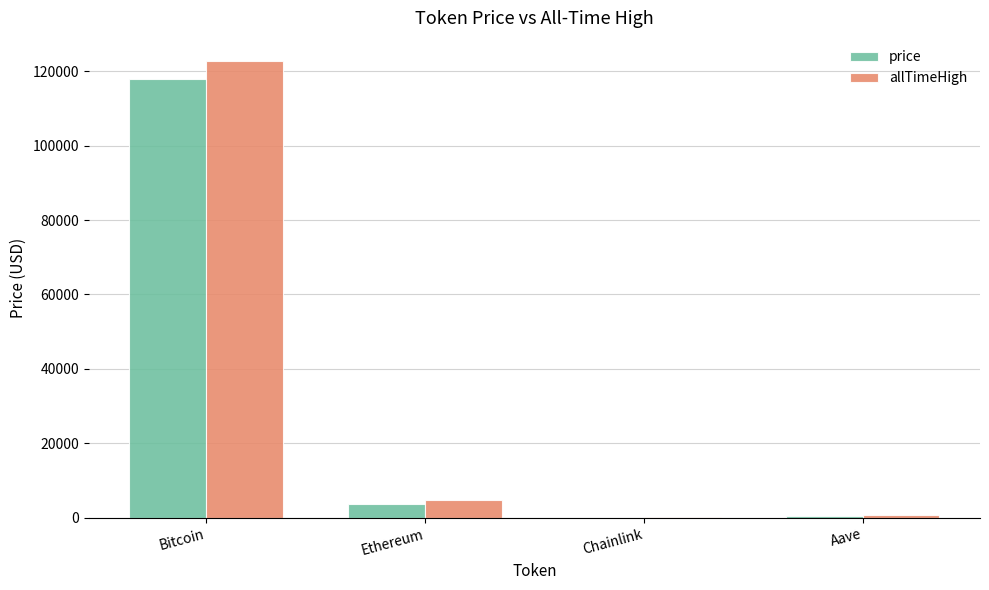

Are the bars horizontal?

No